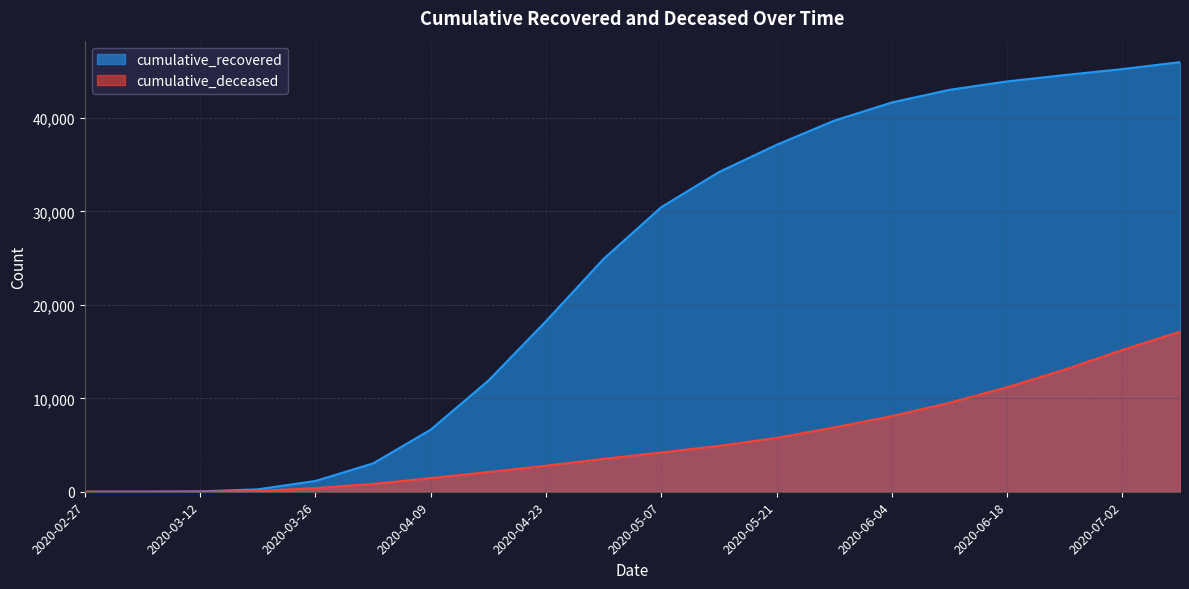

Between 2020-05-07 and 2020-07-02, which is larger?

2020-07-02